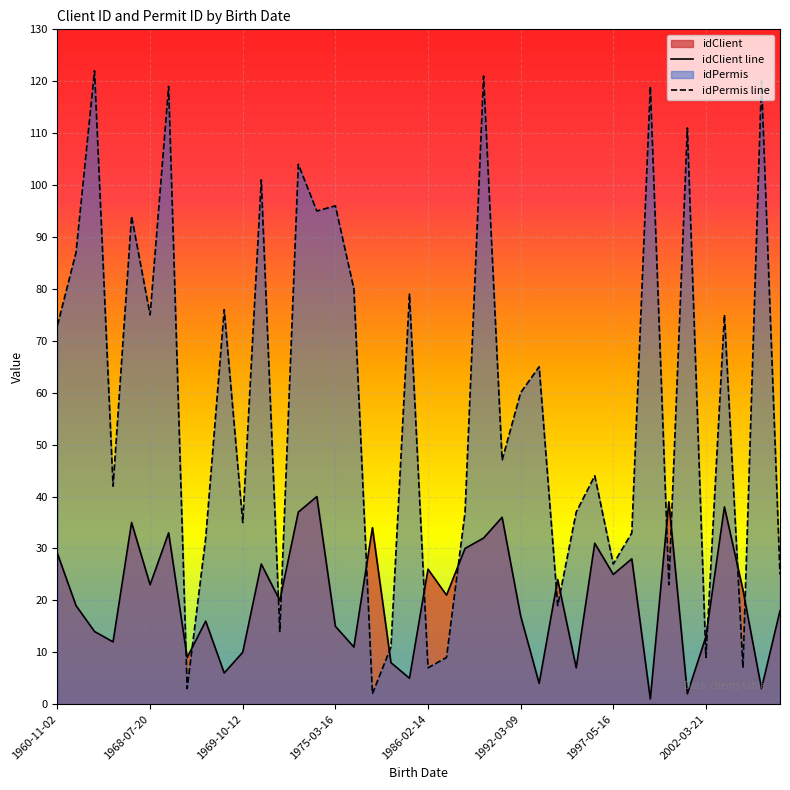

Rank the series by their average value, from highest to lowest.

idPermis line, idClient line